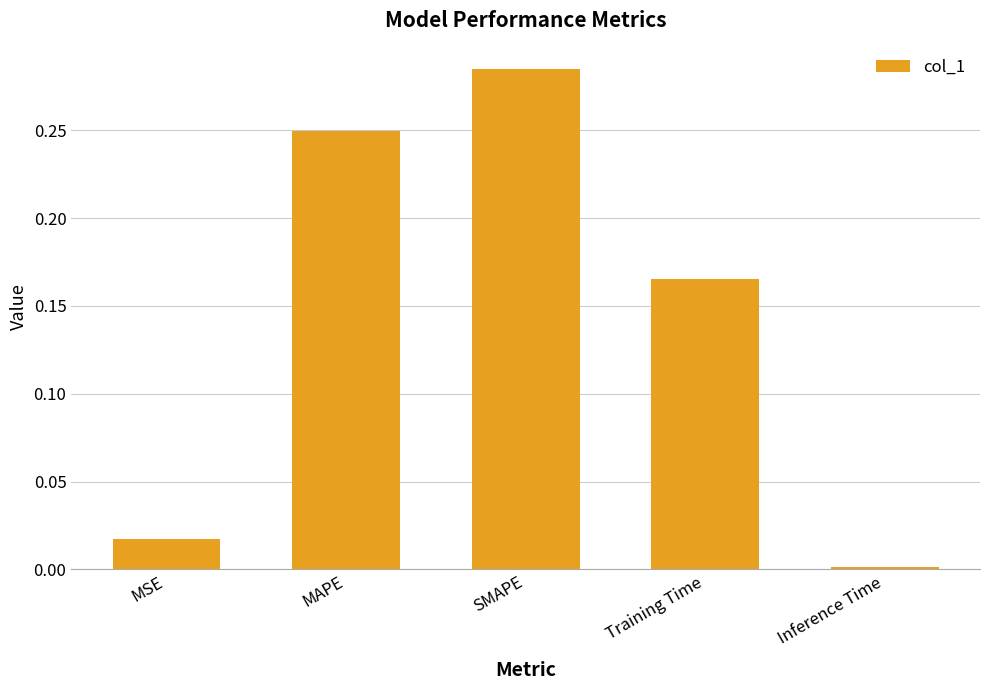

What is the change in value from Training Time to Inference Time?

-0.2